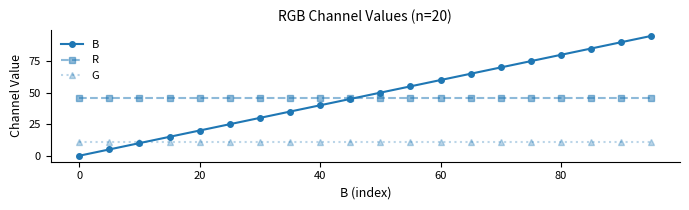

Which series has the largest total across all categories?

B